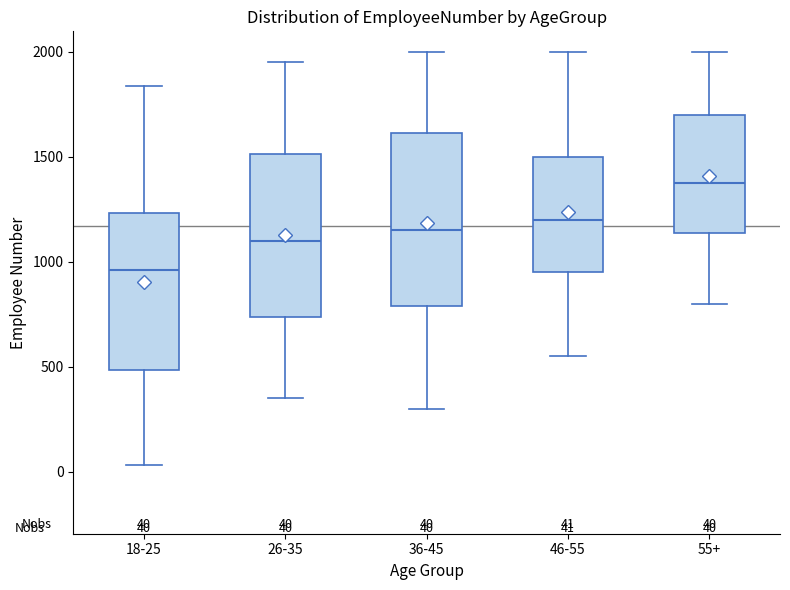

Comparing the boxes themselves (not the whiskers), which one is the tallest?

36-45